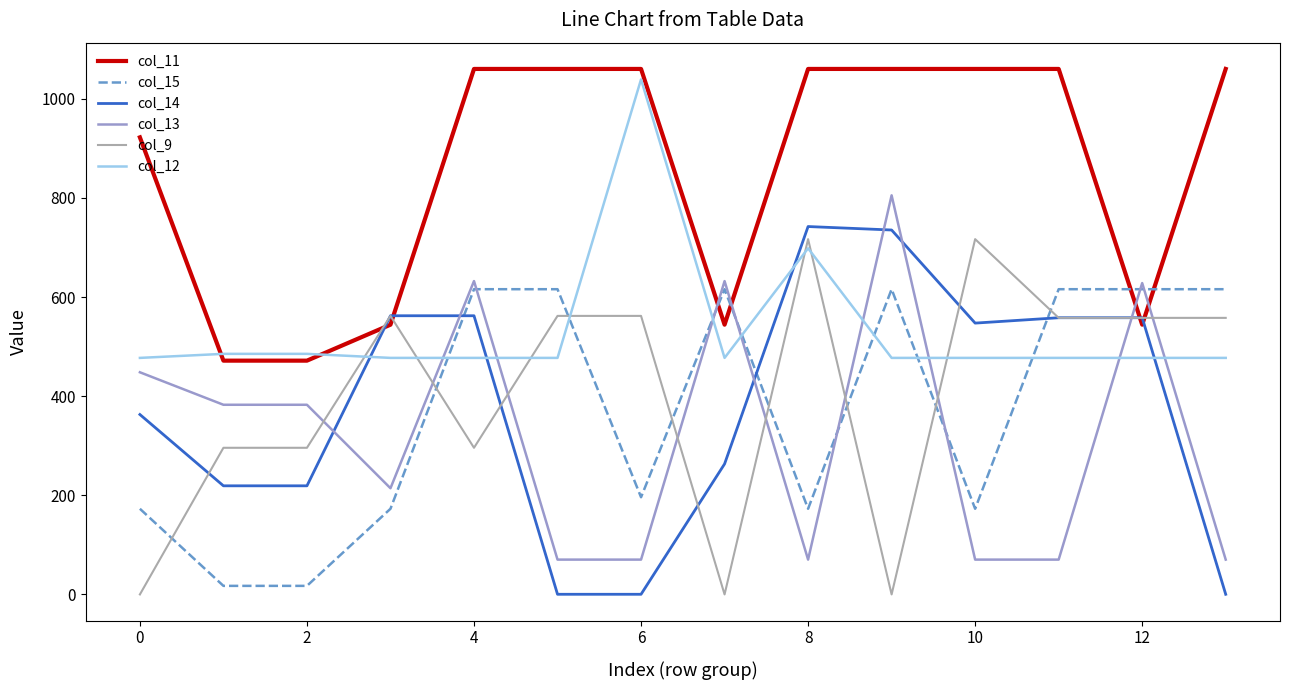

True or false: col_13 and col_9 cross at least once.

True